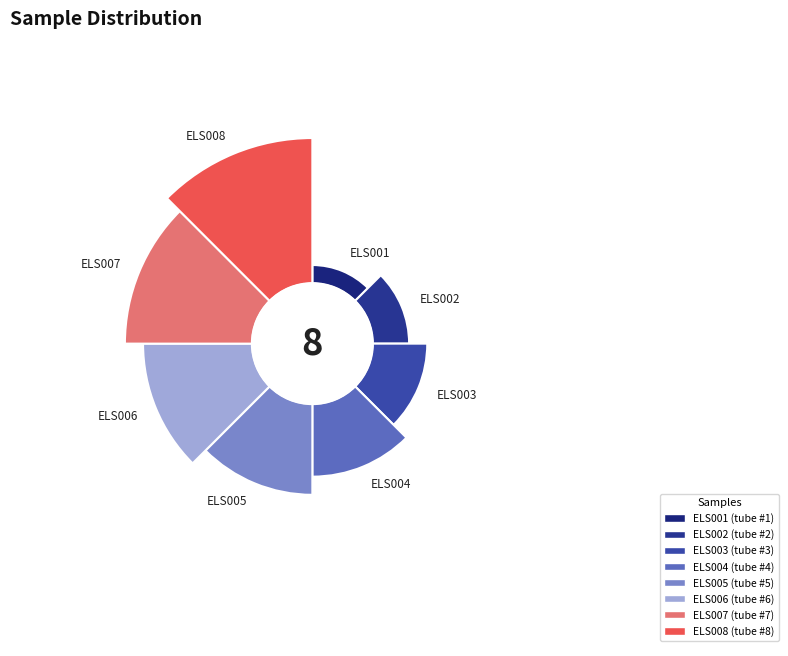

To the nearest percent, what is the difference between the largest and smallest slice percentages?

19%